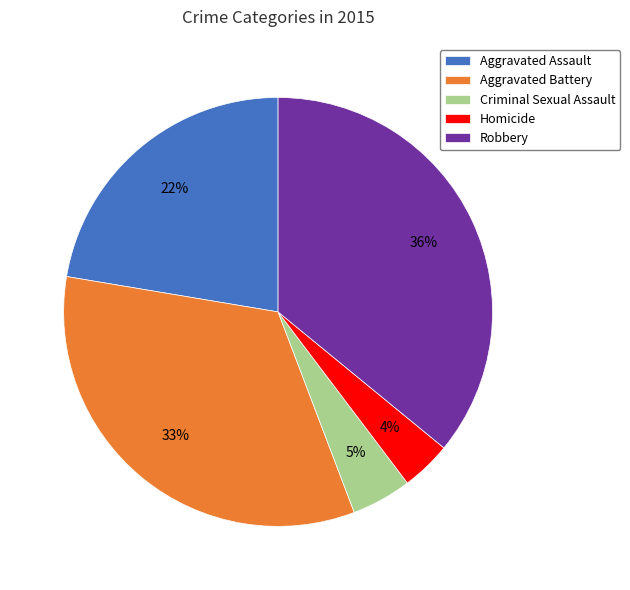

Is the sum of Aggravated Battery and Robbery greater than half?

Yes